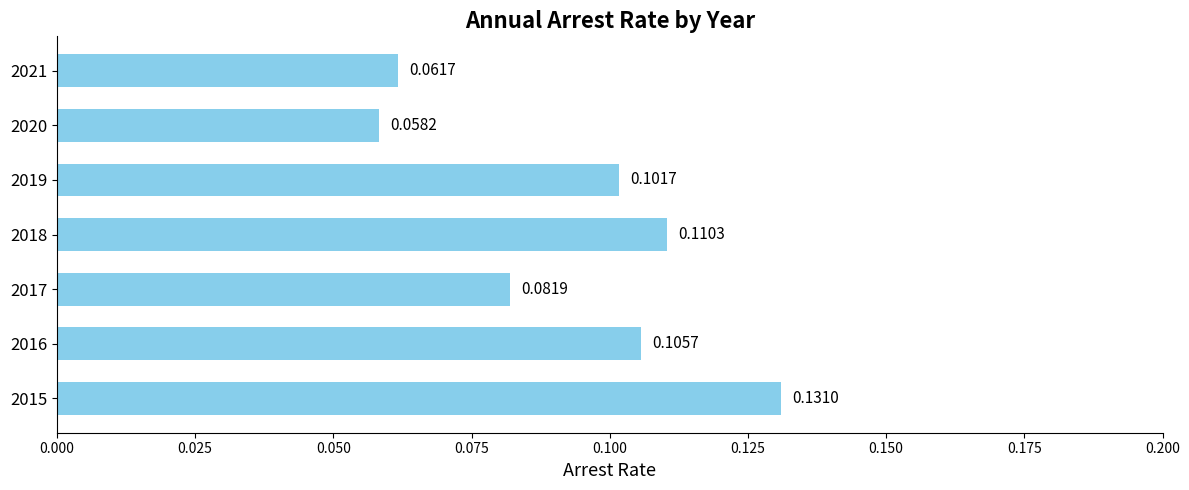

Count the number of data series in this chart.

1